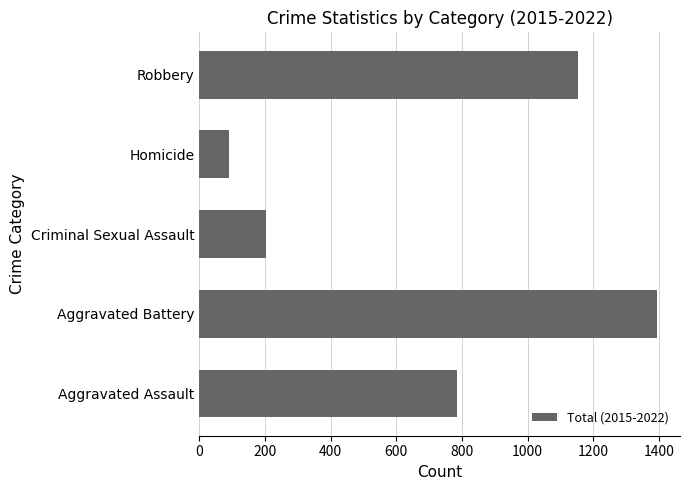

What is the difference between the second highest and second lowest values?

948